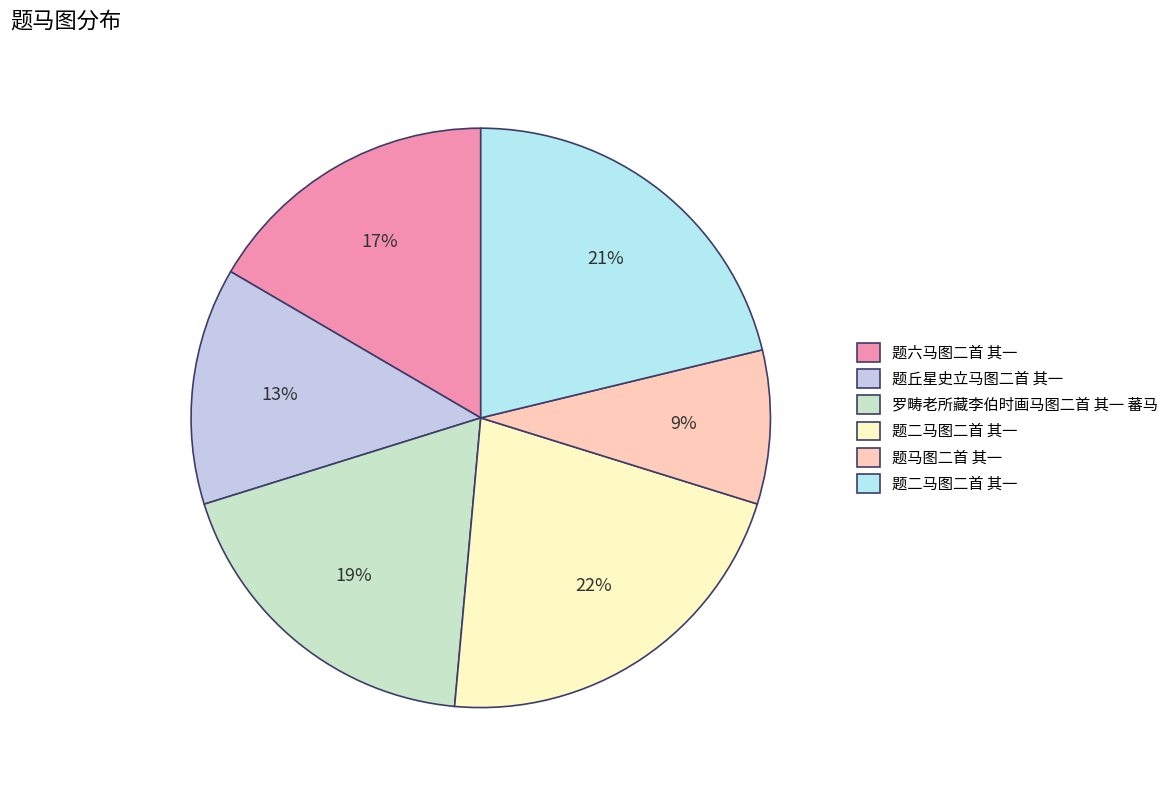

To the nearest percent, what is the difference between the largest and smallest slice percentages?

13%